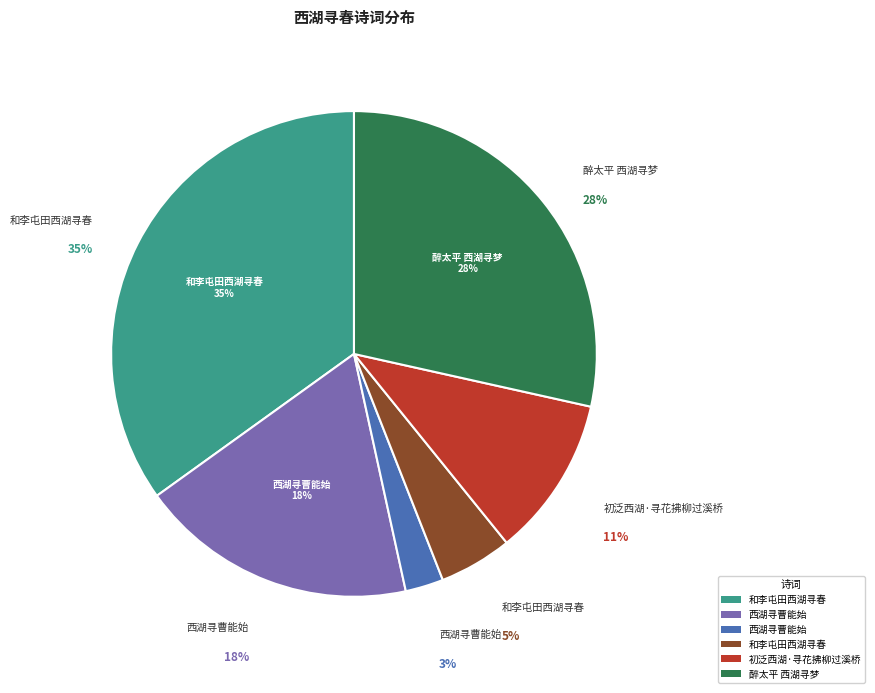

How many slices are in this pie chart?

6